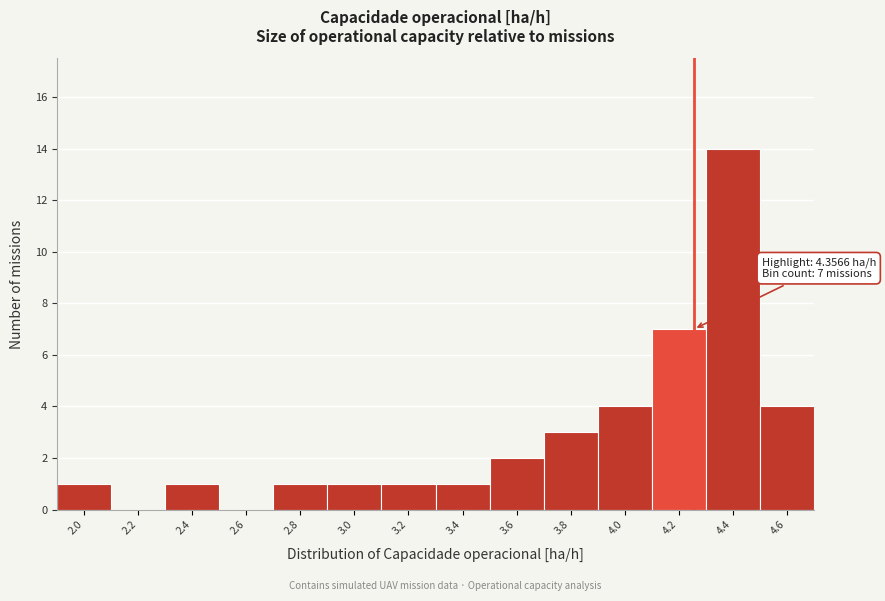

Reading left to right, transcribe all the data shown in this chart.

2.0=1	2.2=0	2.4=1	2.6=0	2.8=1	3.0=1	3.2=1	3.4=1	3.6=2	3.8=3	4.0=4	4.2=7	4.4=14	4.6=4